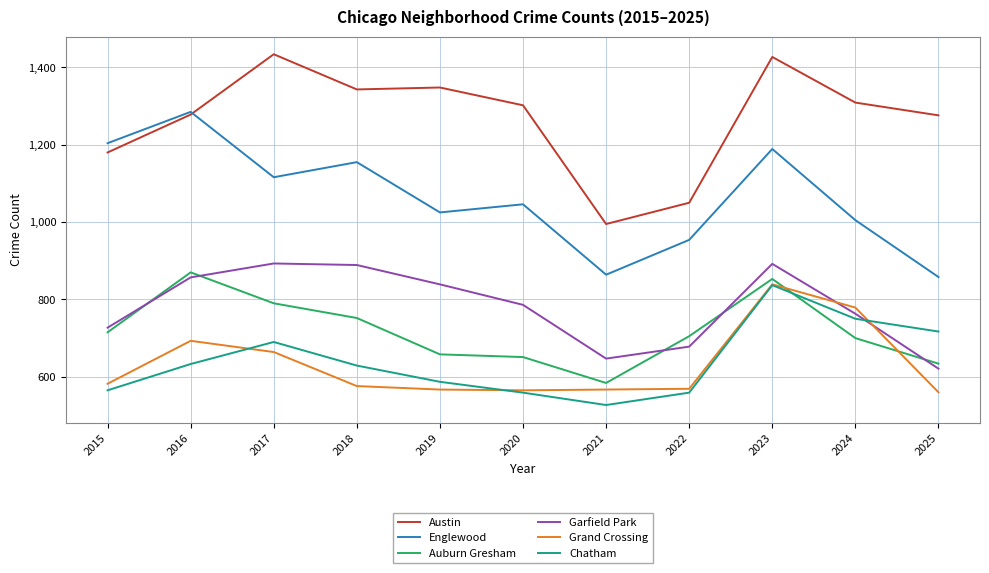

What is the spread (max minus min) of values at 2024?

609